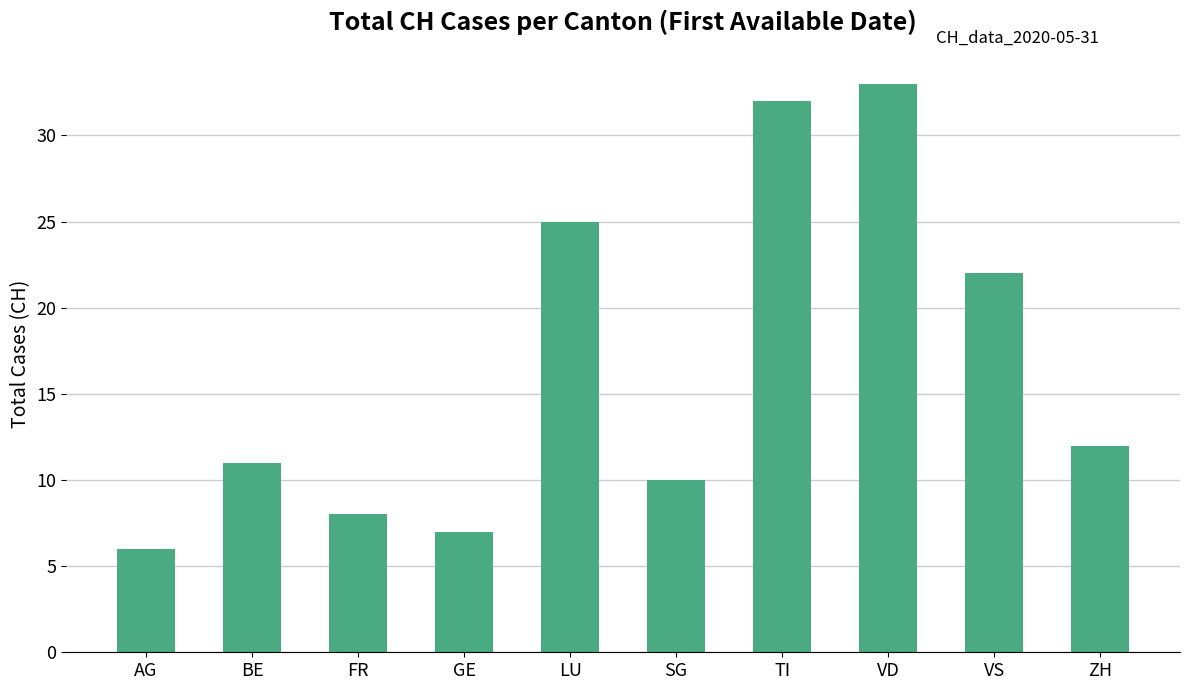

What is the difference between the maximum and minimum values?

27